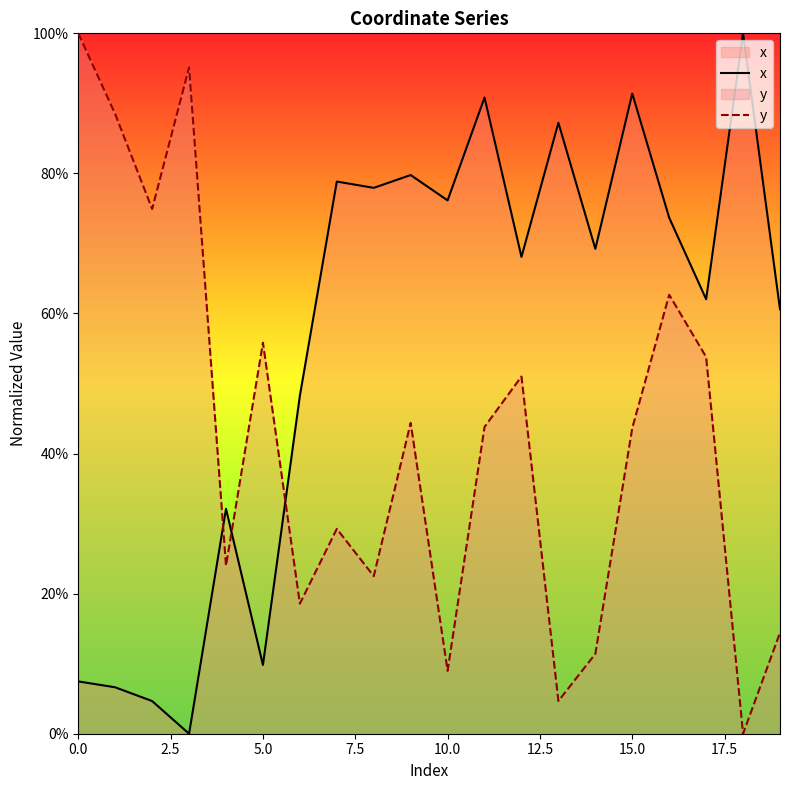

What are all the series names shown in the legend?

x, y